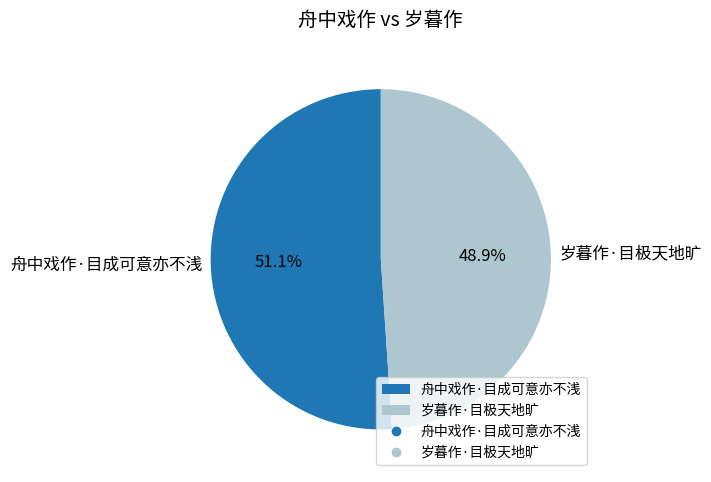

Is it true that 岁暮作·目极天地旷 is 56% of the pie?

False